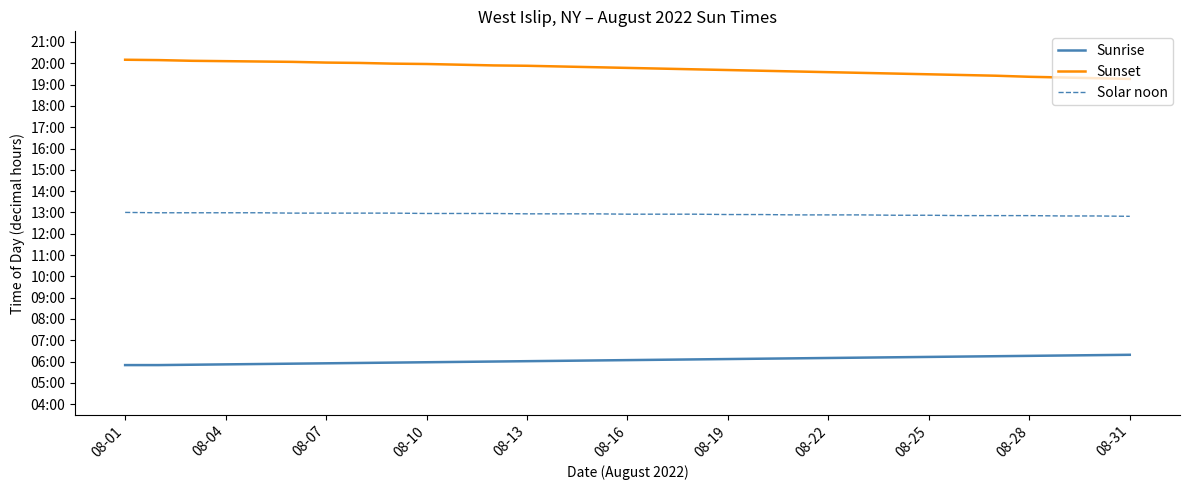

What is the value of the Sunrise point at the 26th from the left?

6.2